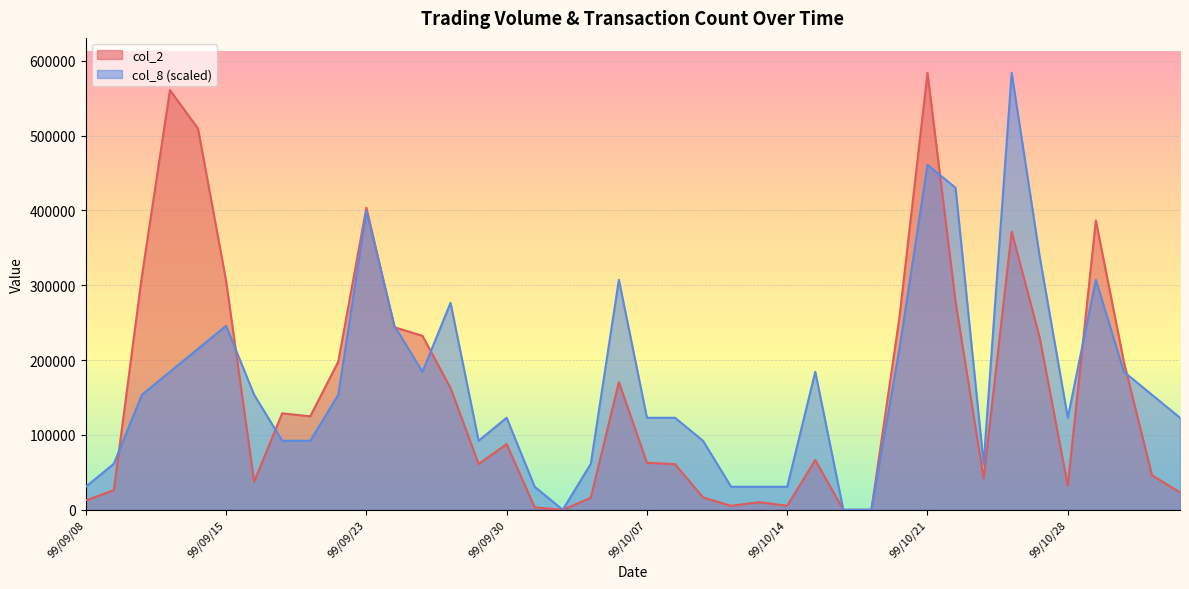

At which category does col_8 reach its first local peak?

99/09/15